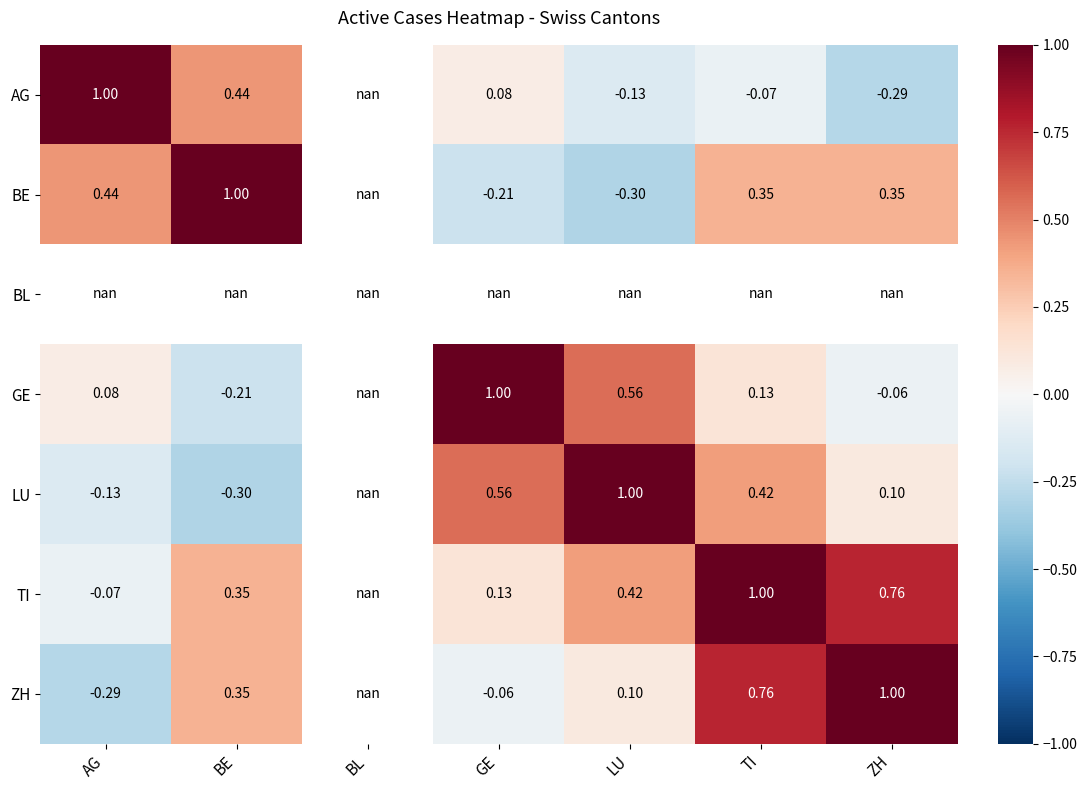

Is the value of ZH at GE greater than the value of AG at BE?

No